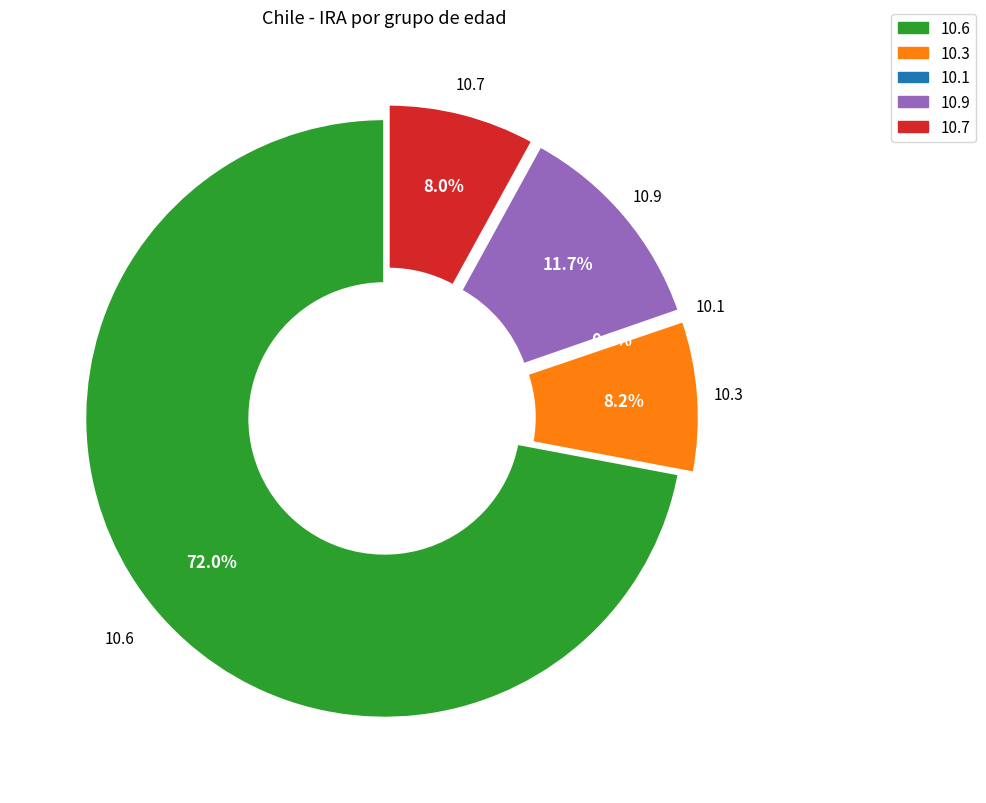

Is there a majority slice in this chart?

Yes